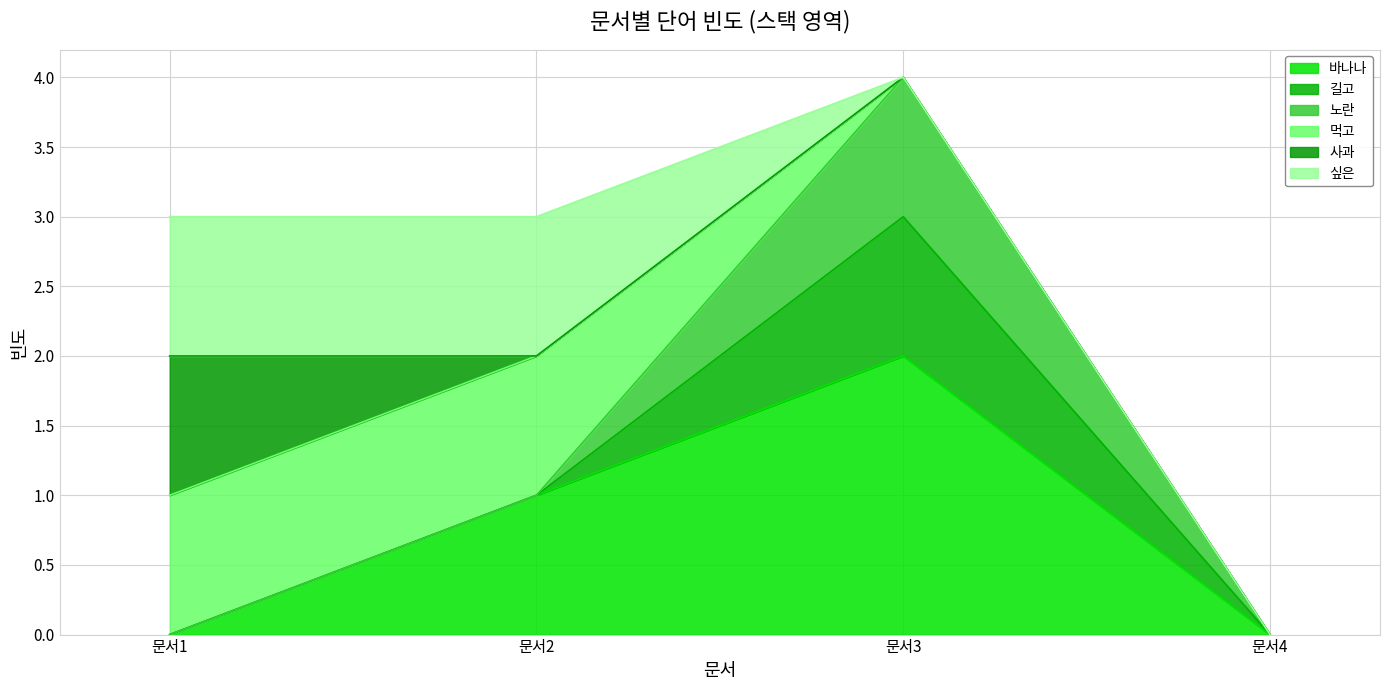

The value of 노란 at 문서3 is 1. True or false?

True